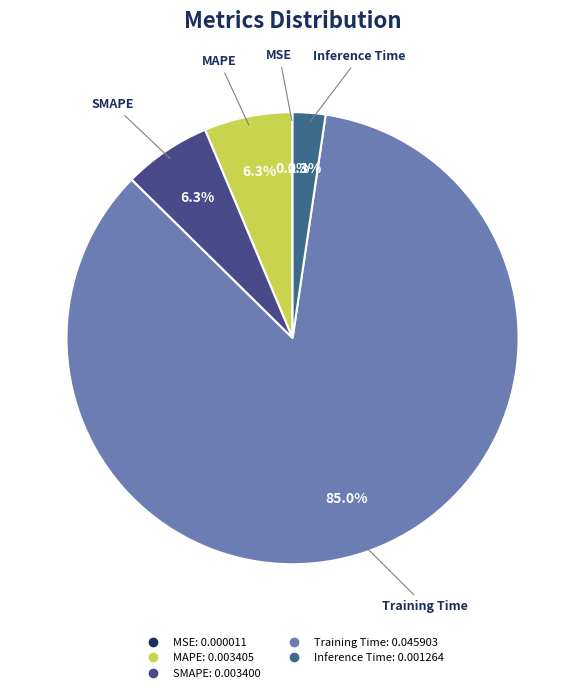

To the nearest percent, what is the difference between the largest and smallest slice percentages?

85%